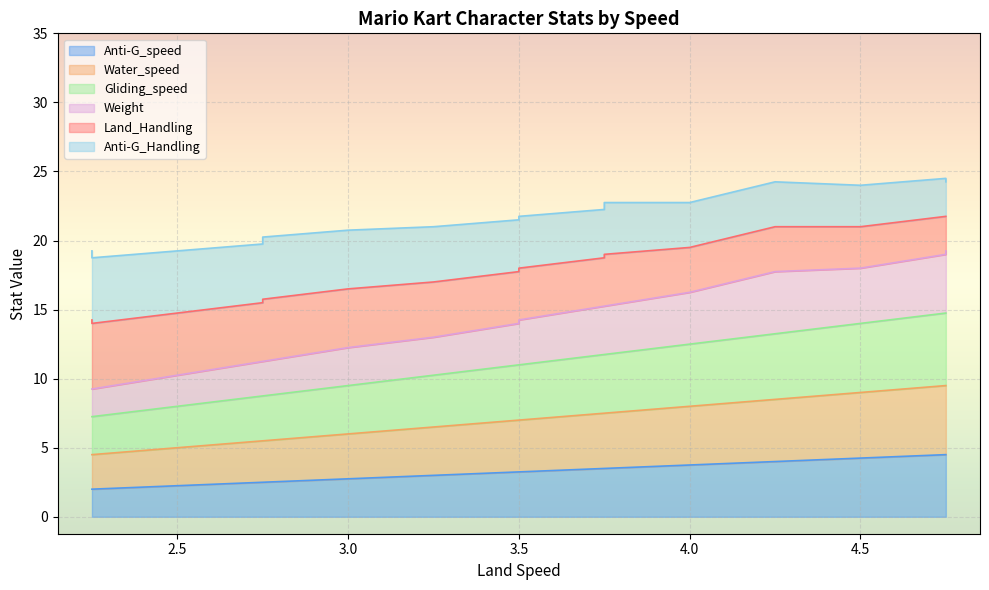

What is the label of the 13th point from the right?

2.75